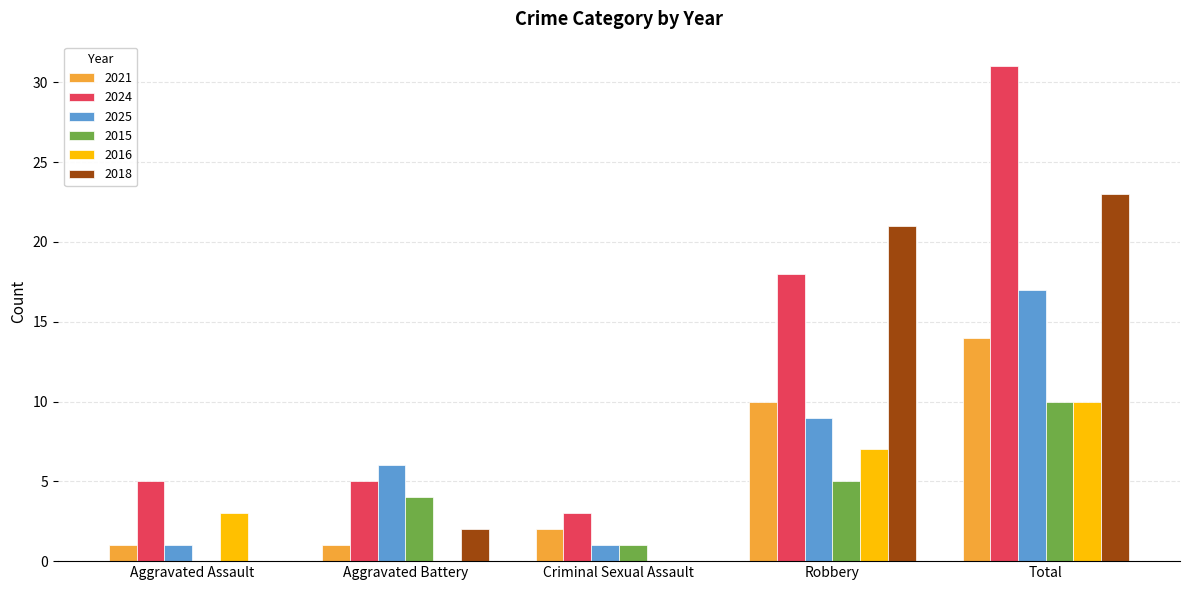

At which category is the sum across all series the highest?

Total